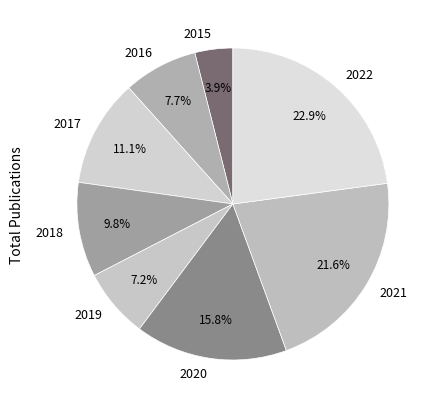

How many segments does this pie chart have?

8